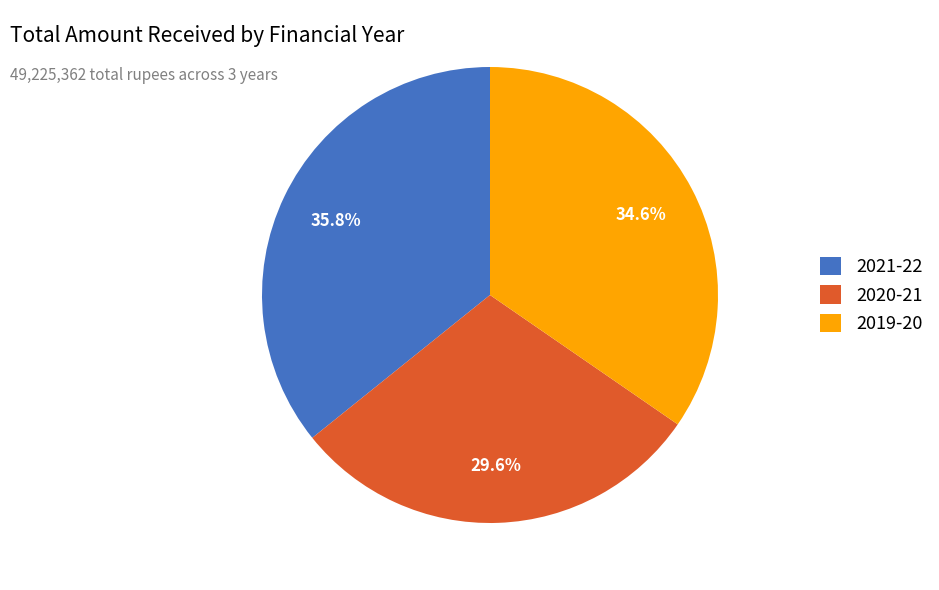

Count the number of slices in the pie.

3